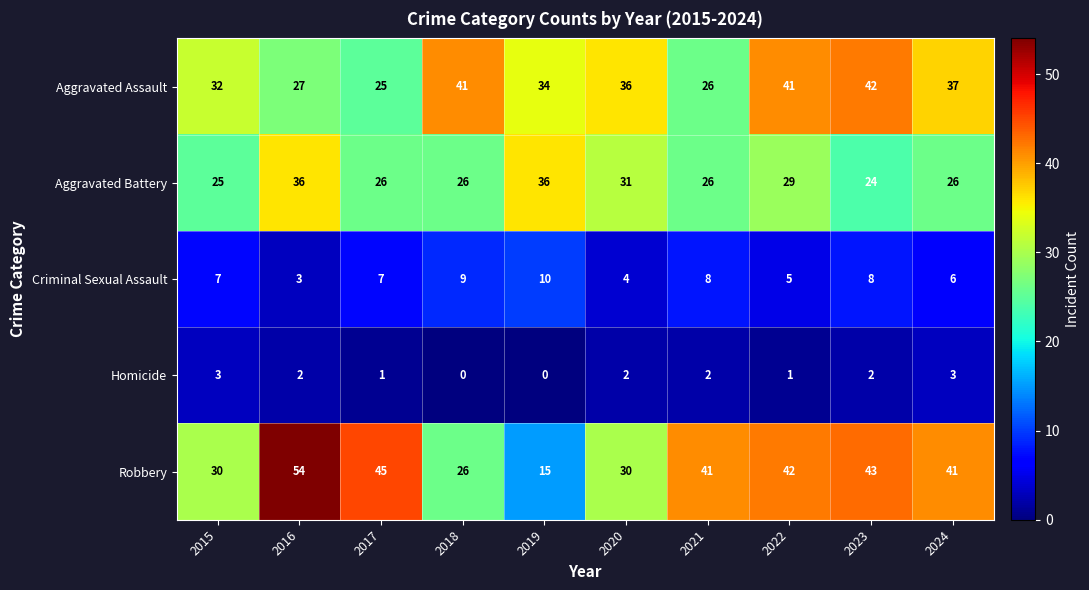

At which category is the sum across all series the highest?

2016